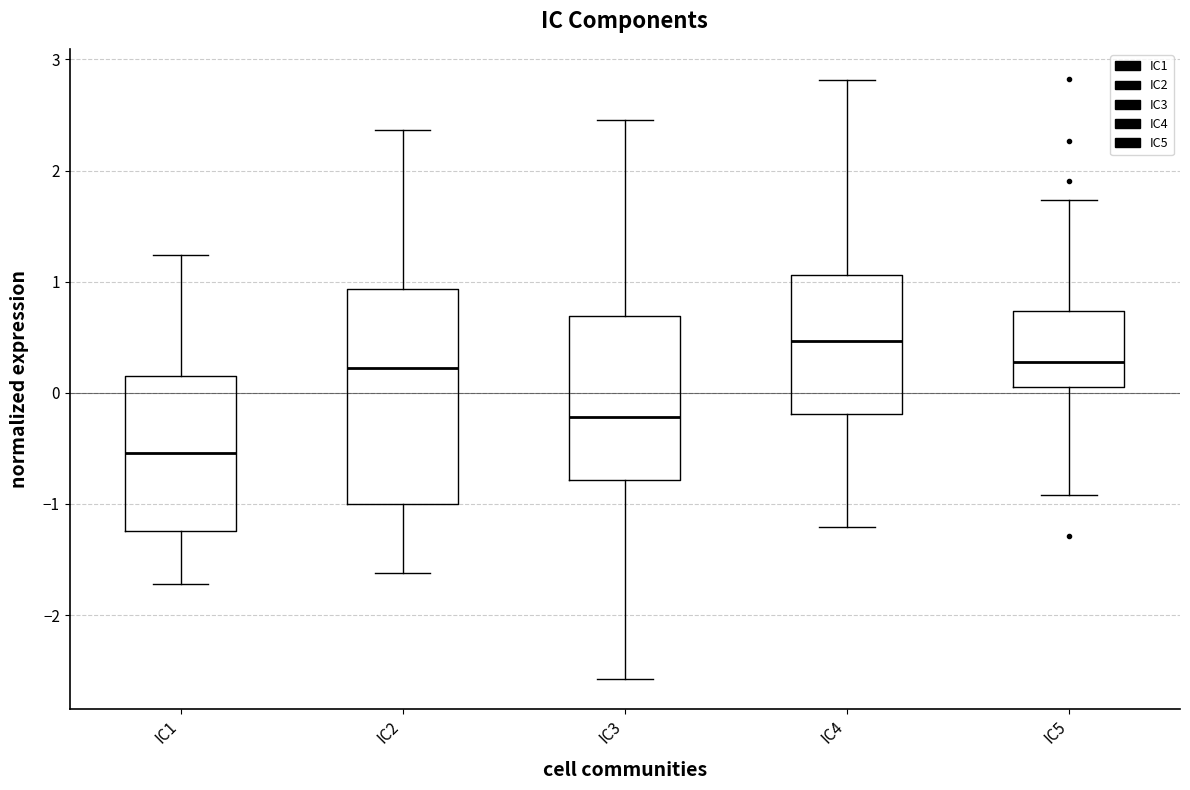

Which box has the lowest median line?

IC1